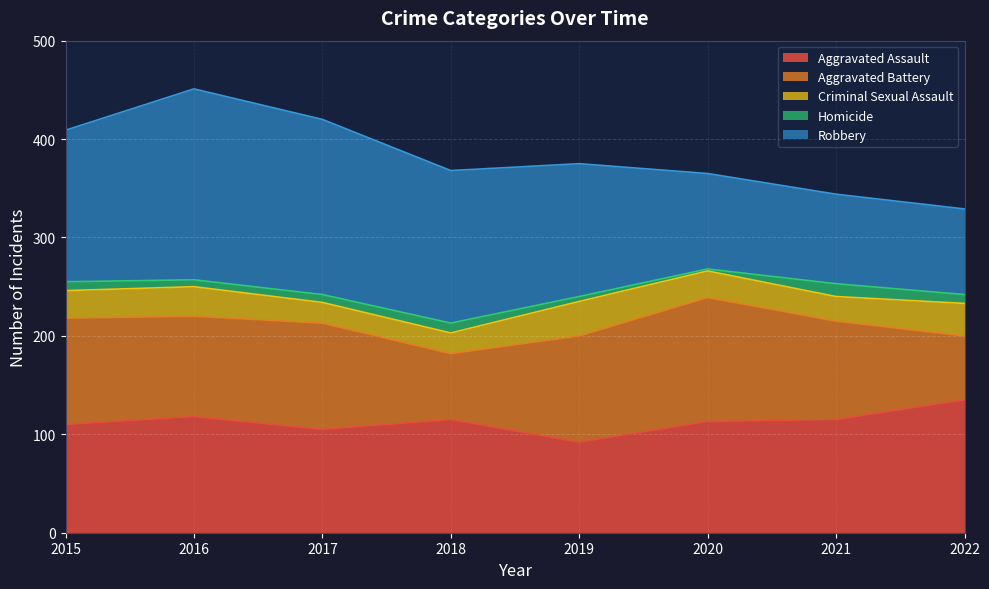

What is the difference between the second highest and second lowest values in the Aggravated Battery series?

41